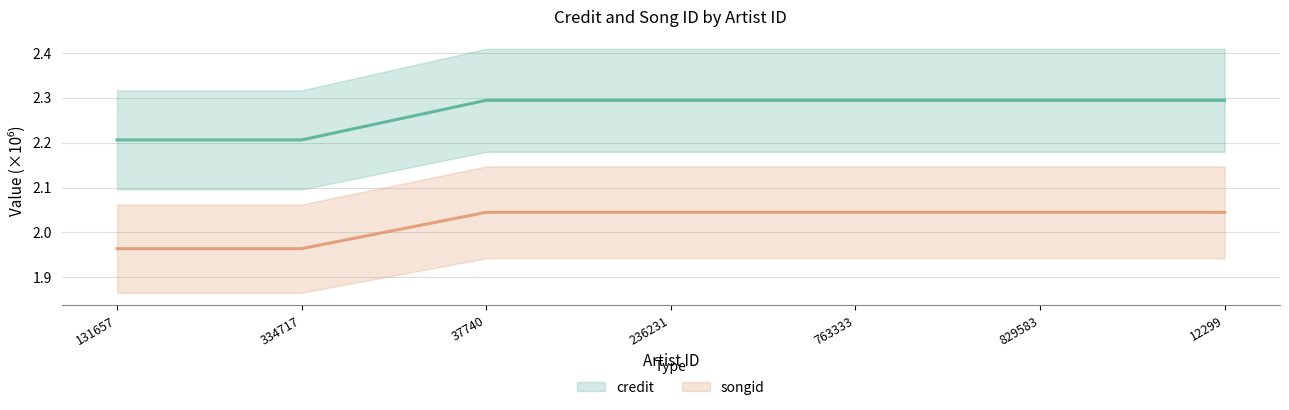

Reading right to left, extract all data points from this chart.

credit: 12299=2.3	829583=2.3	763333=2.3	236231=2.3	37740=2.3	334717=2.2	131657=2.2
songid: 12299=2.0	829583=2.0	763333=2.0	236231=2.0	37740=2.0	334717=2.0	131657=2.0